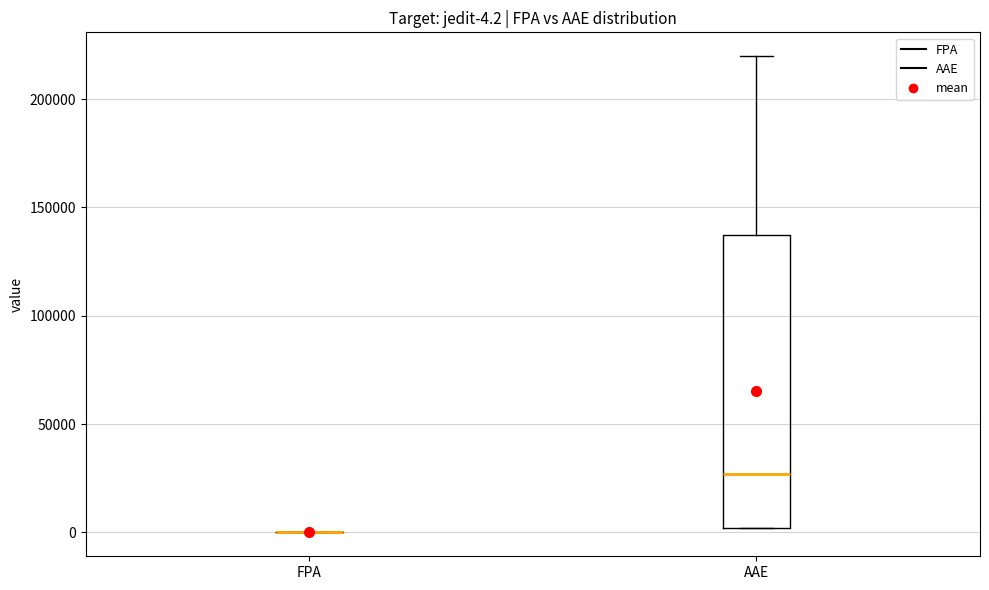

Comparing the boxes themselves (not the whiskers), which one is the tallest?

AAE